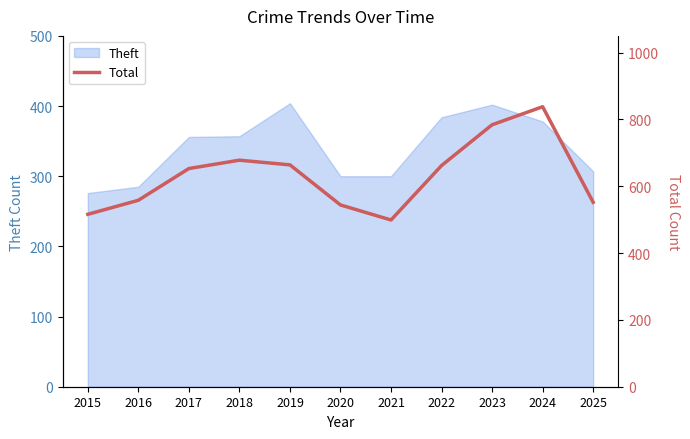

What is the difference between the maximum and second lowest values?

322